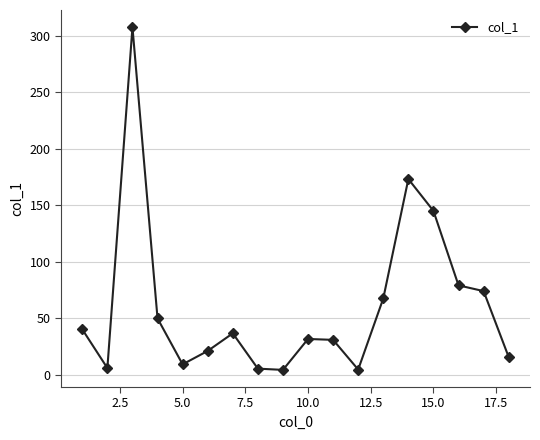

What is the difference between the second highest and minimum values?

169.1